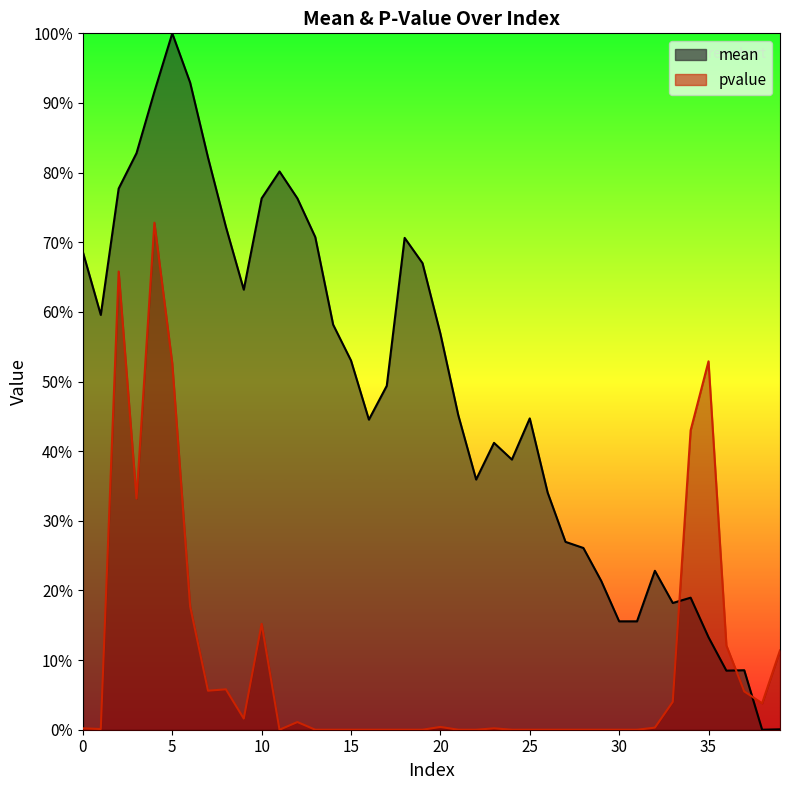

List the series in order of their overall mean, lowest first.

pvalue, mean